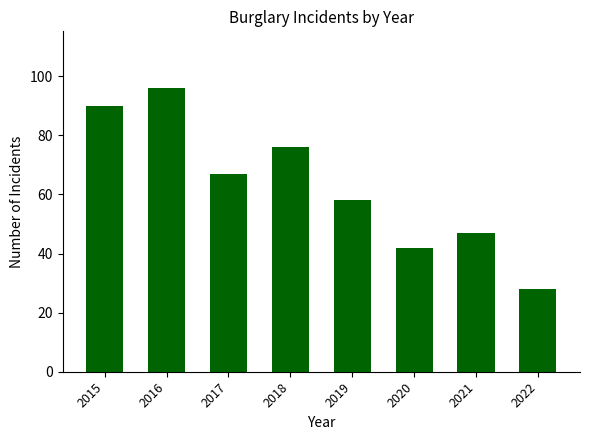

What is the change in value from 2015 to 2022?

-62